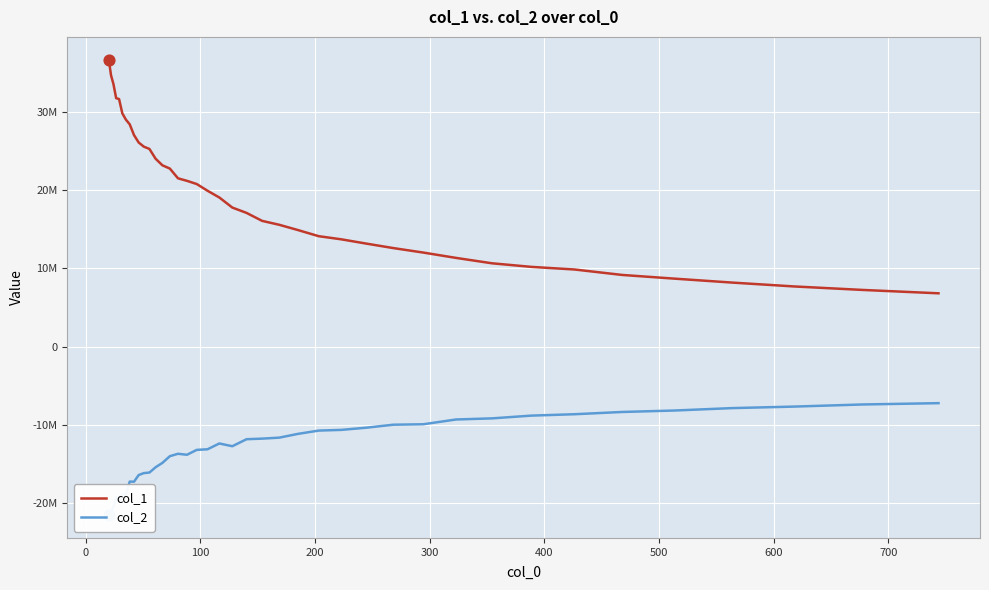

What are all the series names shown in the legend?

col_1, col_2